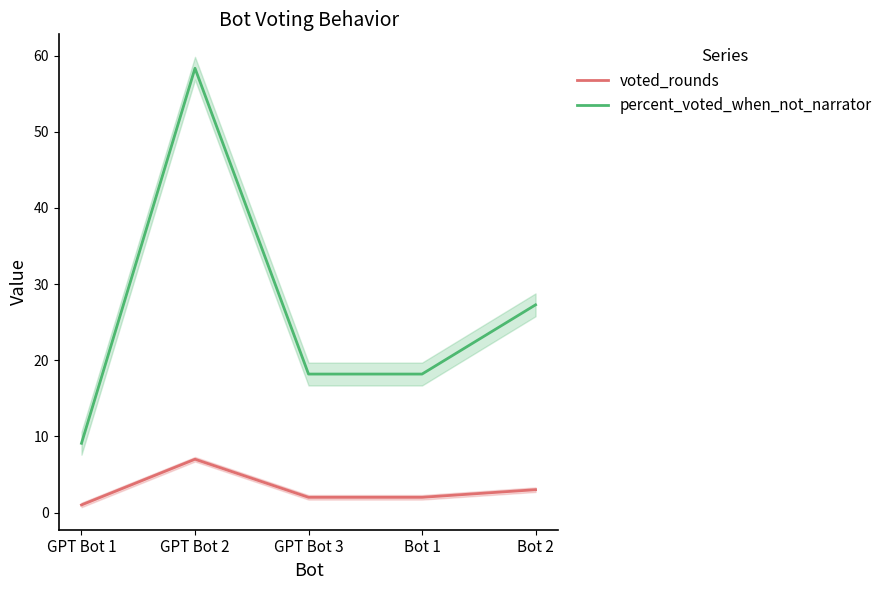

Read the voted_rounds value at GPT Bot 2.

7.0